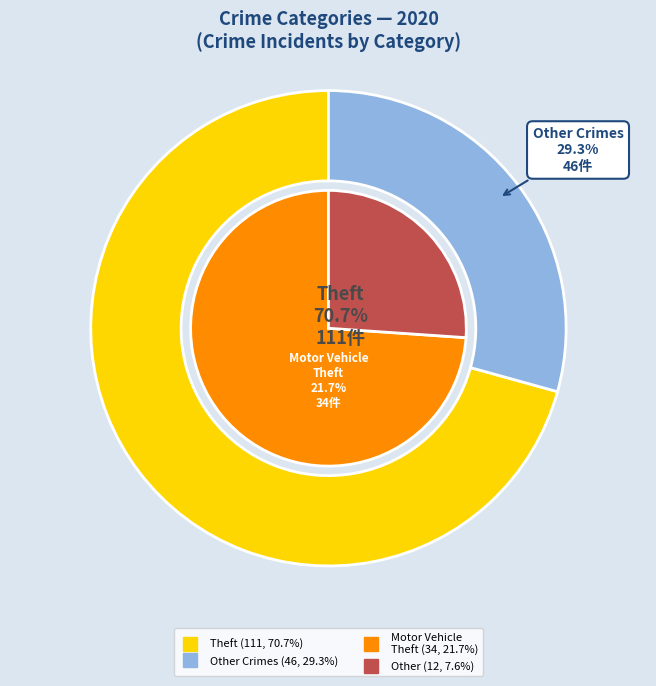

Do Criminal Sexual Assault and Motor Vehicle Theft together represent more than half of the pie?

No